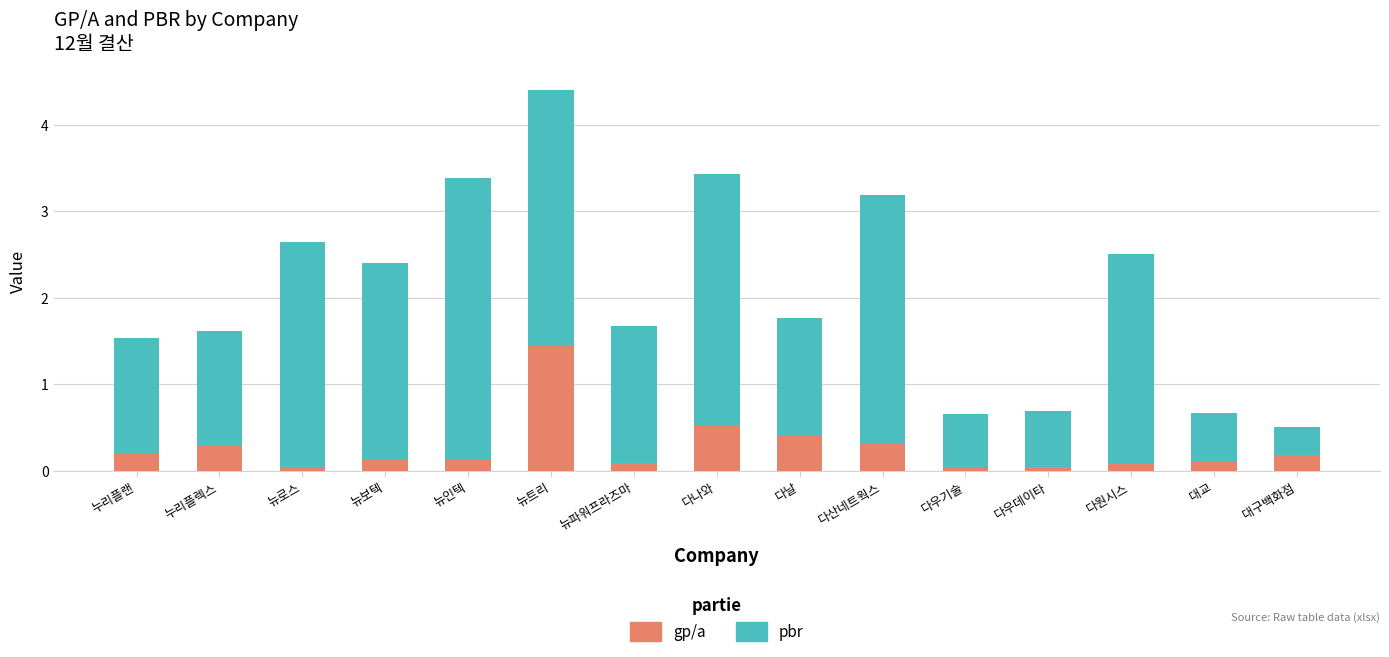

What is the total value across all series at 누리플렉스?

1.6